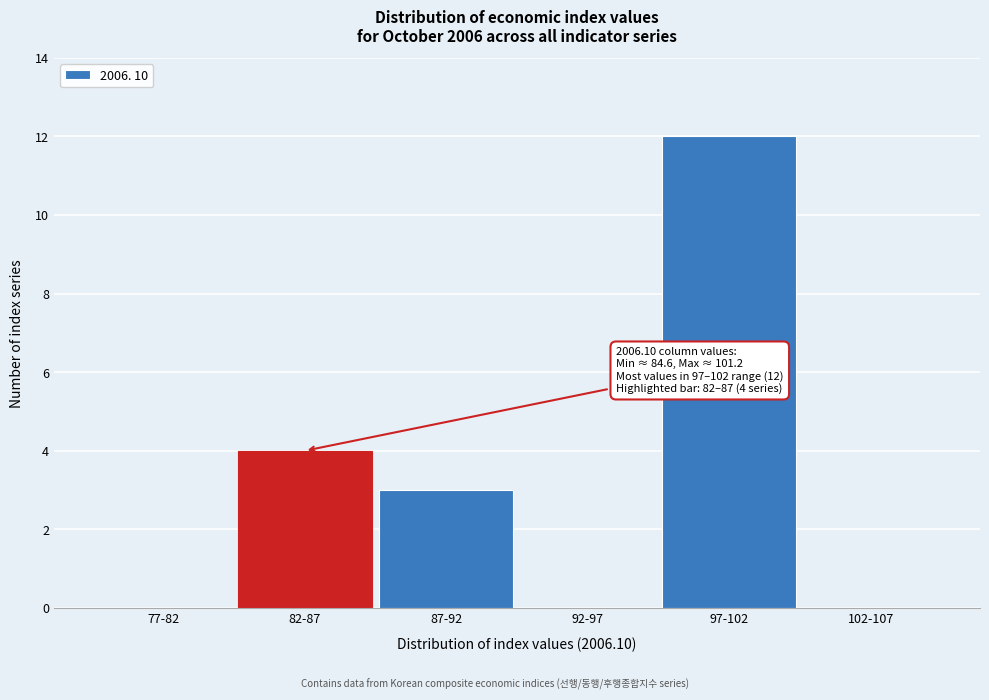

Reading left to right, what are all the values shown in this chart?

77-82=0	82-87=4	87-92=3	92-97=0	97-102=12	102-107=0